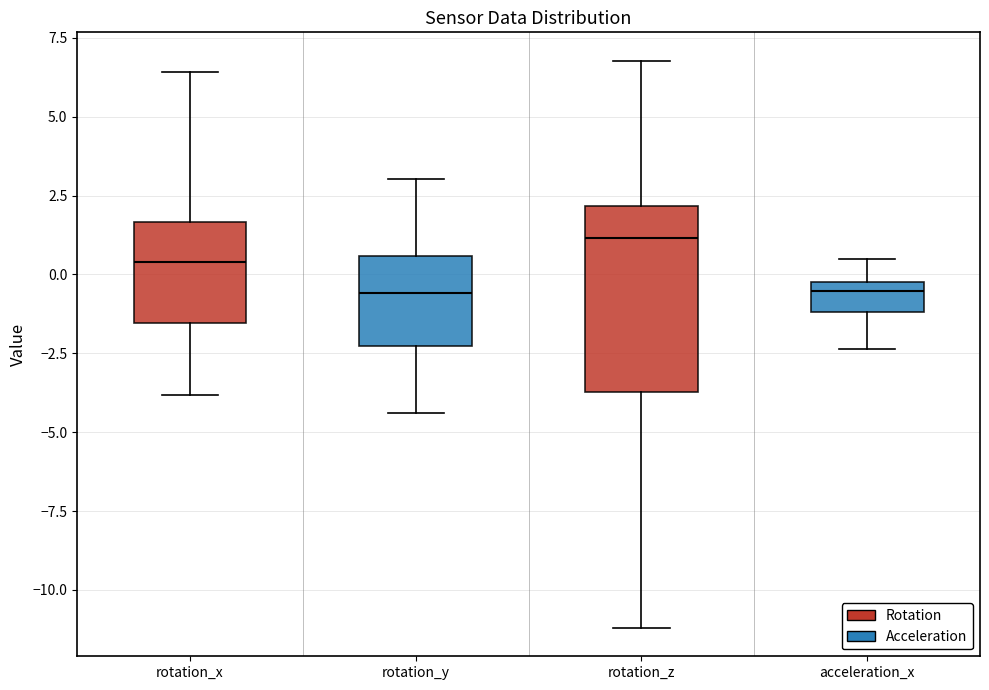

Reading left to right, read every box against the y-axis: the position of its median line, the range the box covers, and the ends of its whiskers. The values are not printed on the chart, so give them approximately, as read against the axis.

rotation_x: median 0.5, box -1.5 to 1.5, whiskers -4.0 to 6.5
rotation_y: median -0.5, box -2.5 to 0.5, whiskers -4.5 to 3.0
rotation_z: median 1.0, box -3.5 to 2.0, whiskers -11.0 to 7.0
acceleration_x: median -0.5, box -1.0 to 0.0, whiskers -2.5 to 0.5